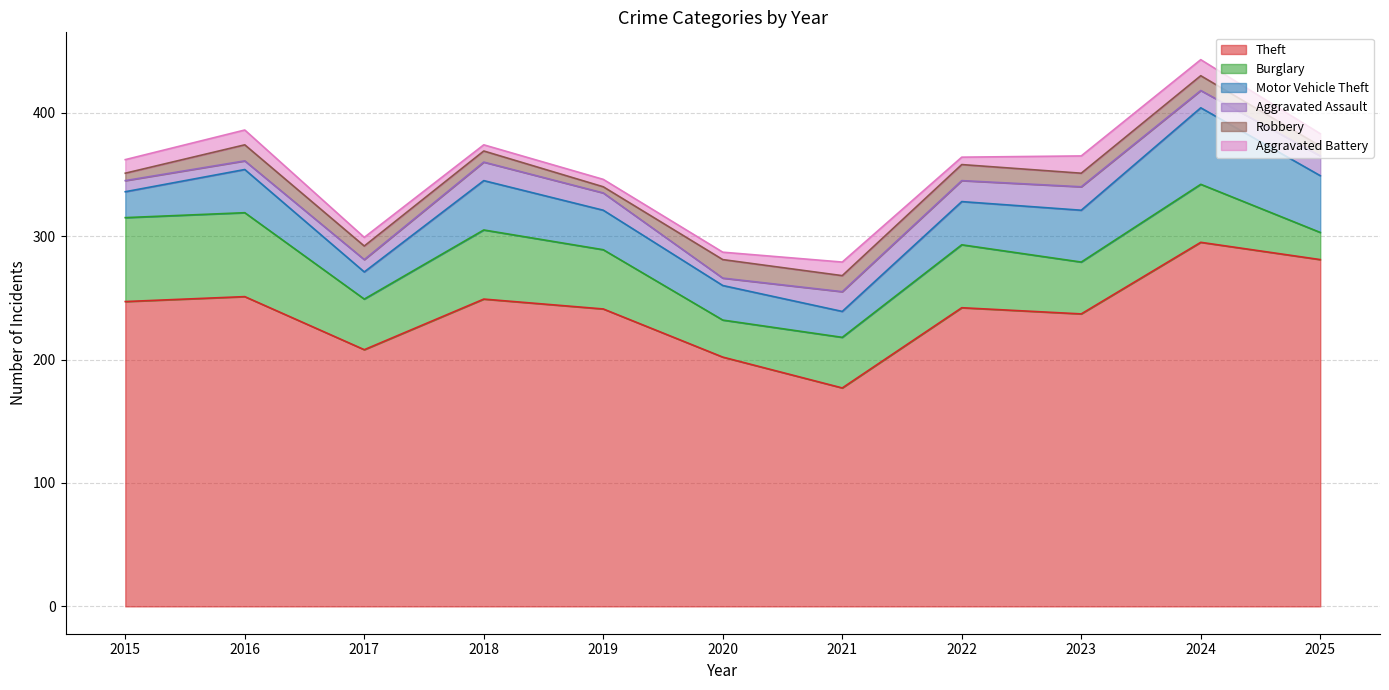

Which label corresponds to the smallest value in the chart?

2019